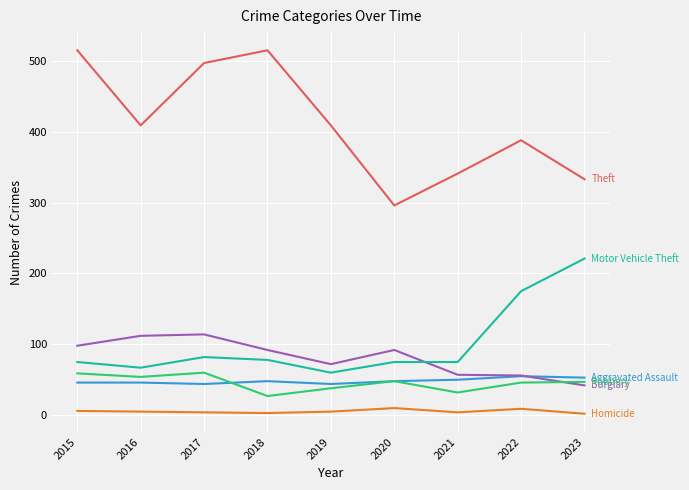

What is the greatest value displayed?

515